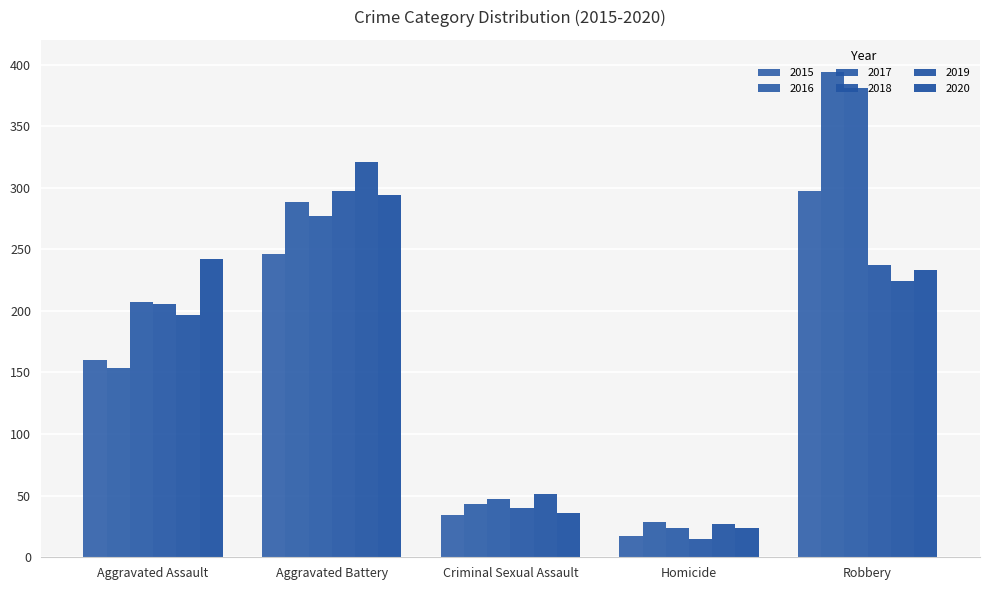

What is the minimum value for 2015?

17